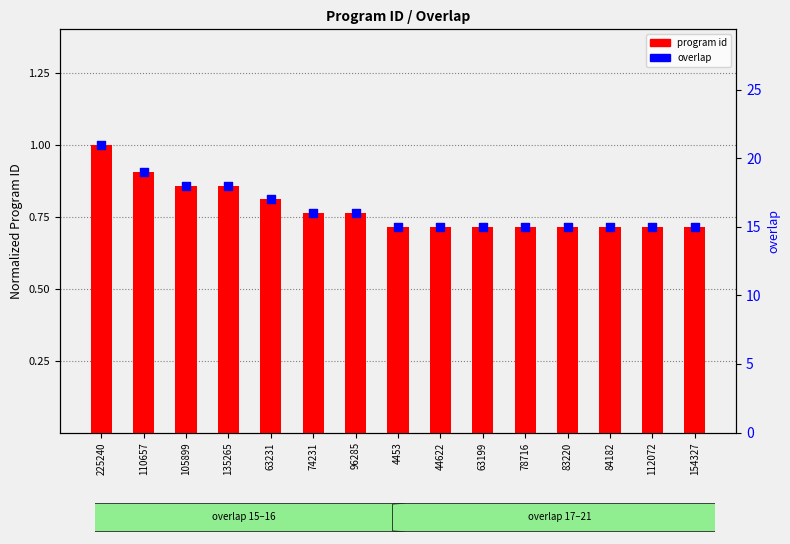

Which series has the largest total across all categories?

overlap